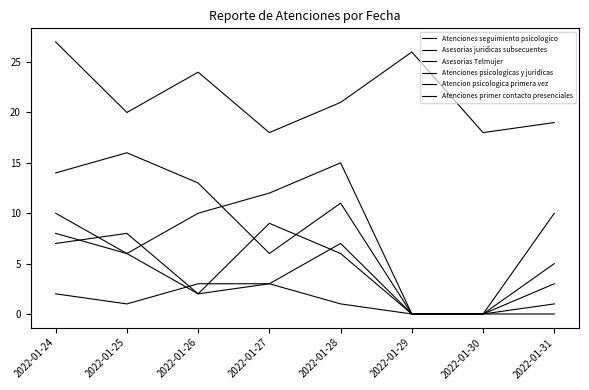

Is this an area chart (filled region under the line)?

No